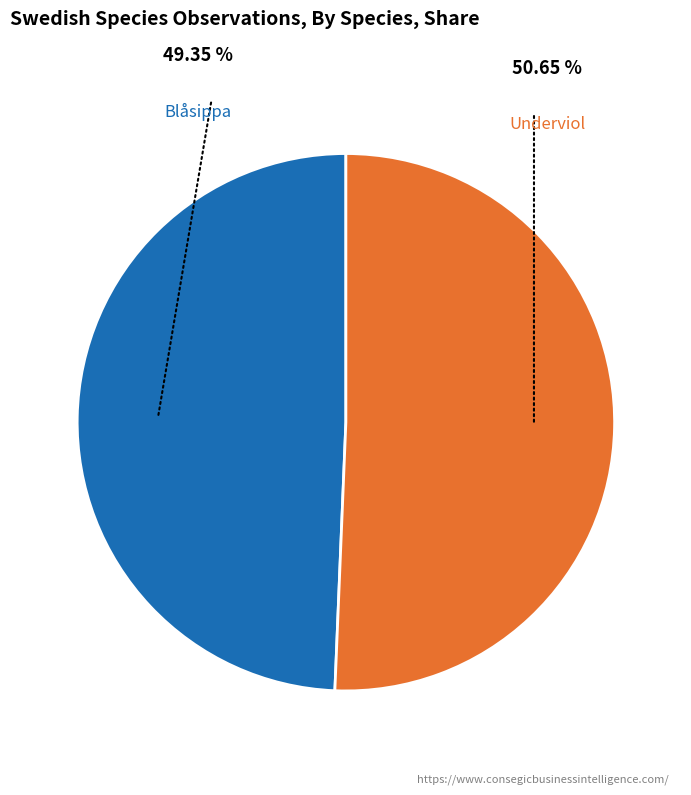

Approximately how many times larger is the value at Blåsippa compared to Underviol?

1.0